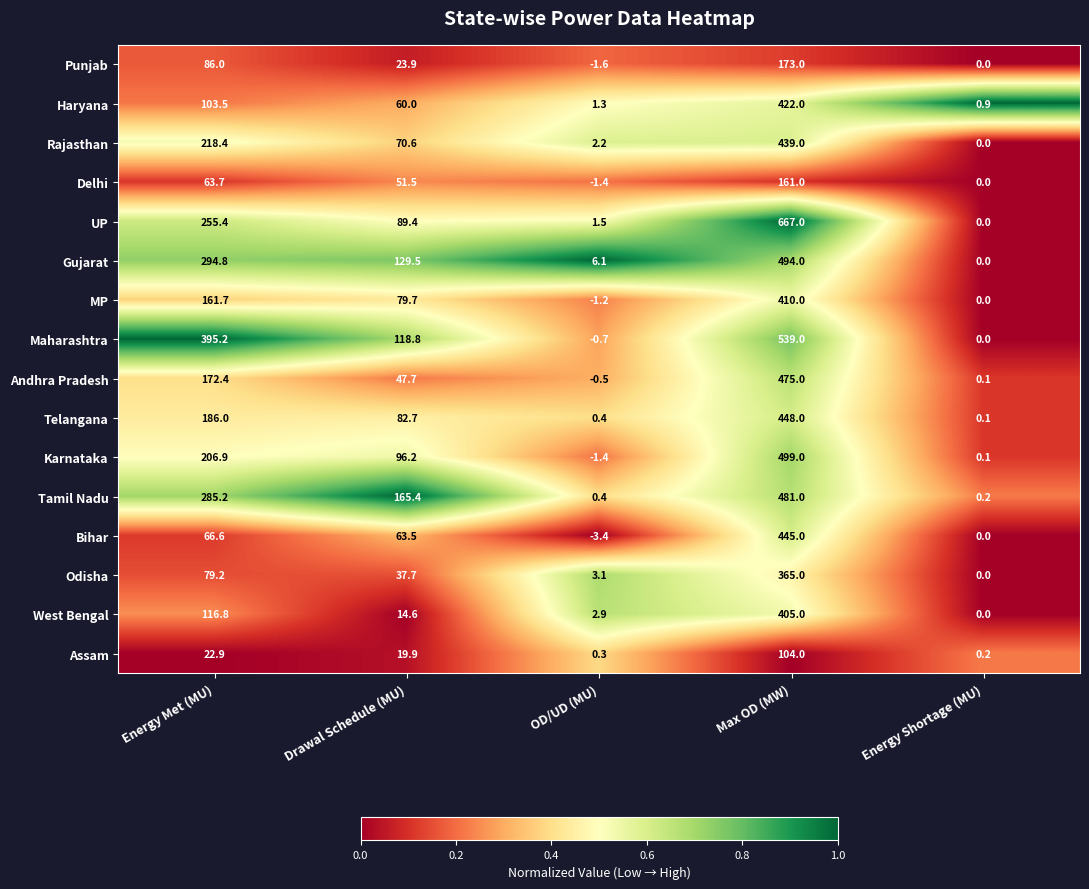

How many series are shown in this chart?

16